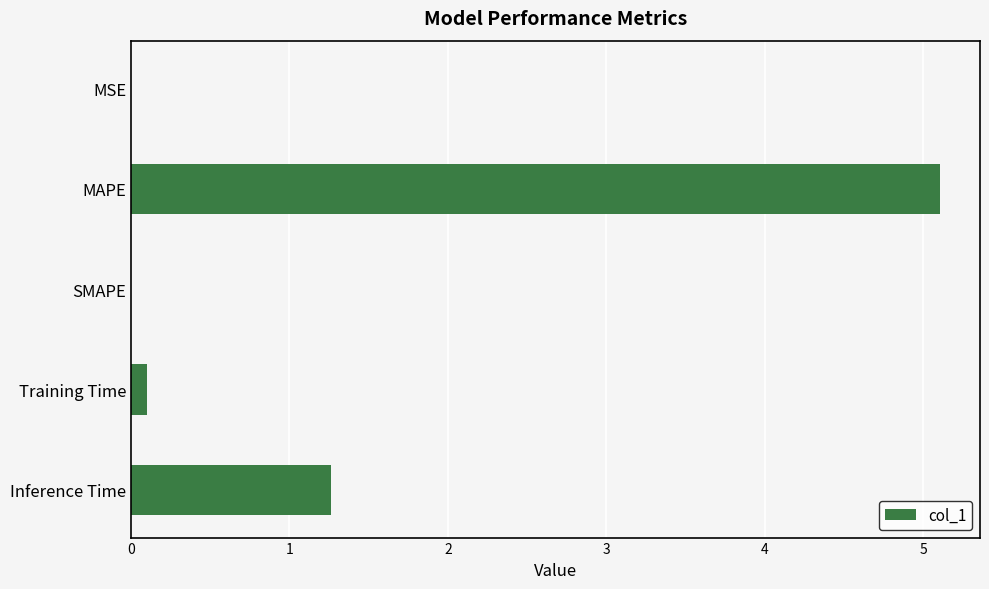

Does the chart contain stacked bars?

No